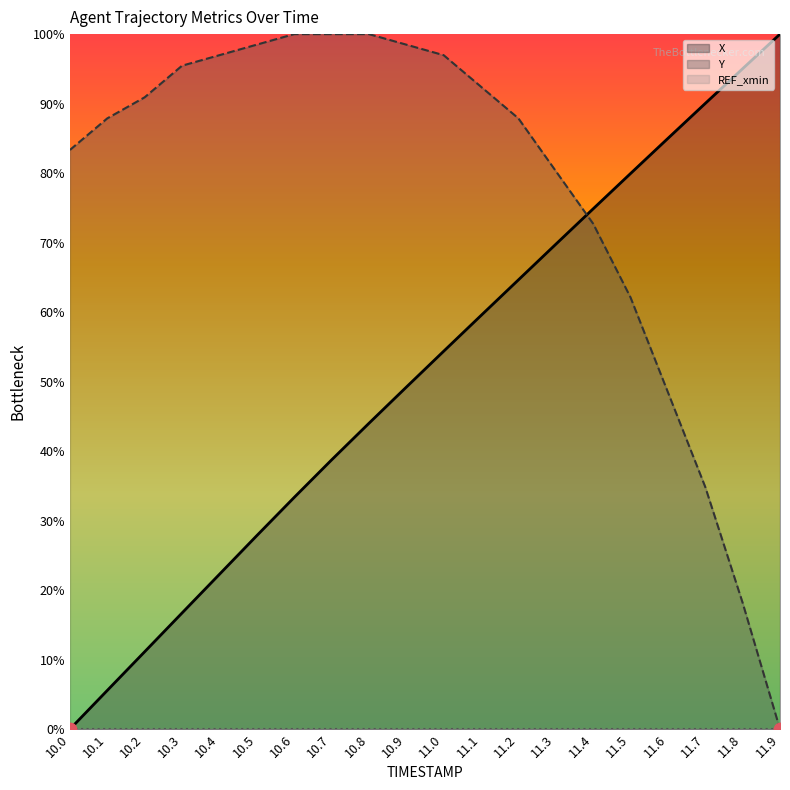

Which series reaches the minimum Y coordinate?

X